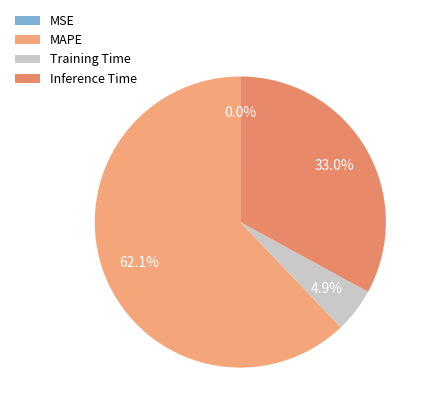

Which slice is the smallest?

MSE